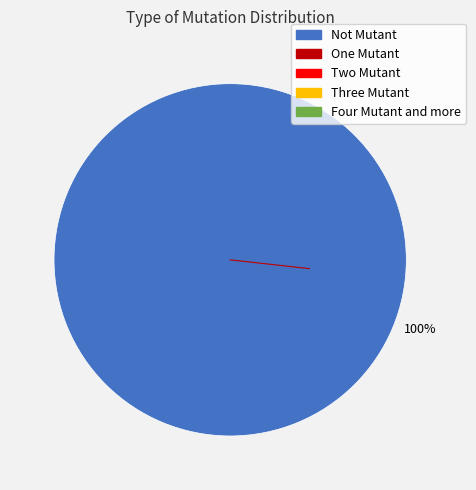

How many segments does this pie chart have?

1